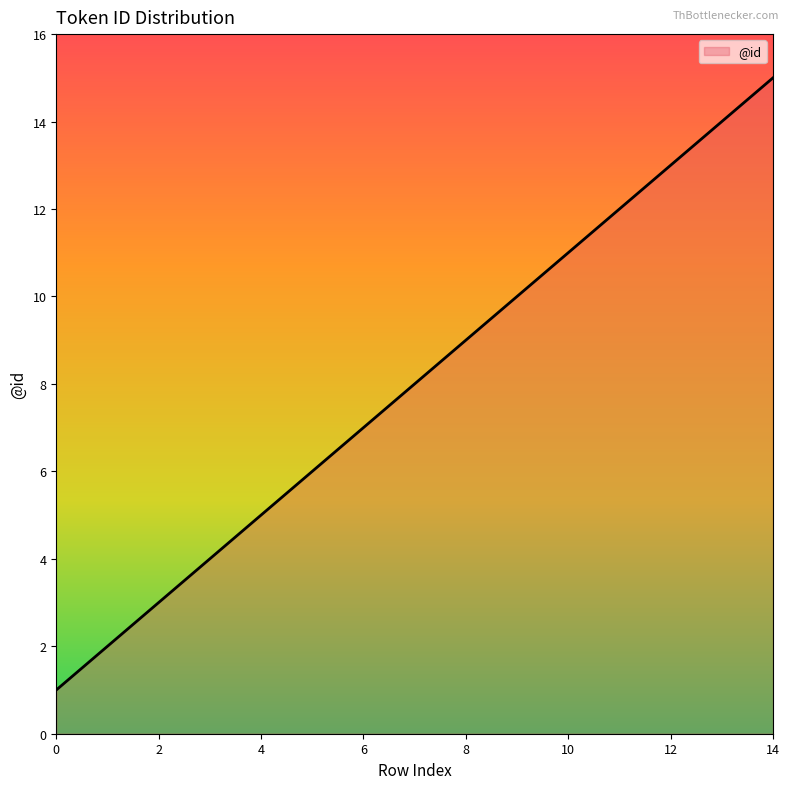

What is the difference between the maximum and minimum values?

14